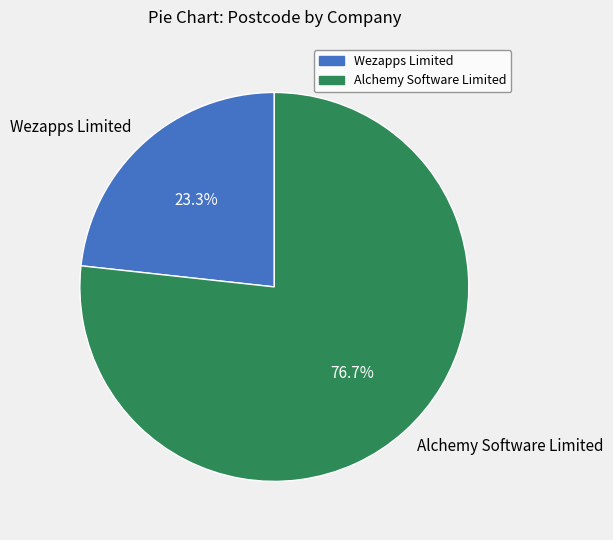

Do Alchemy Software Limited and Wezapps Limited together represent more than half of the pie?

Yes